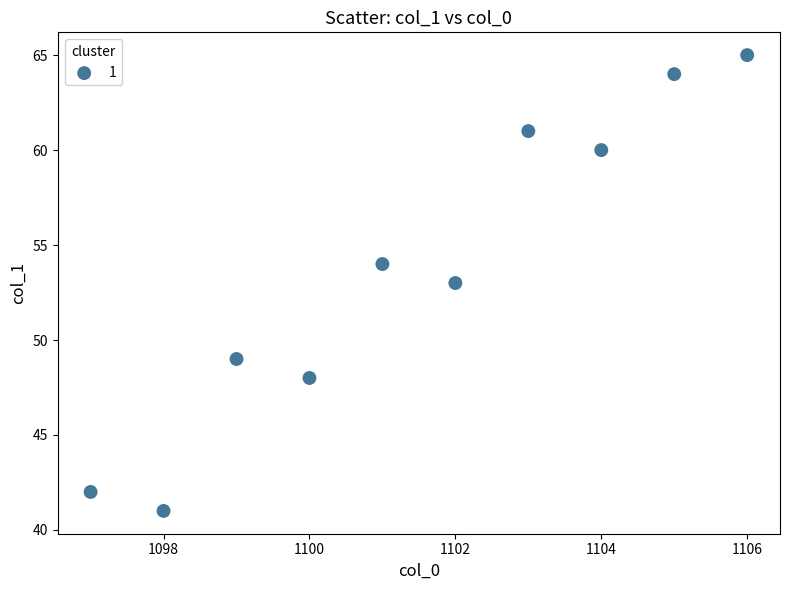

What is the range of X values (max minus min)?

9